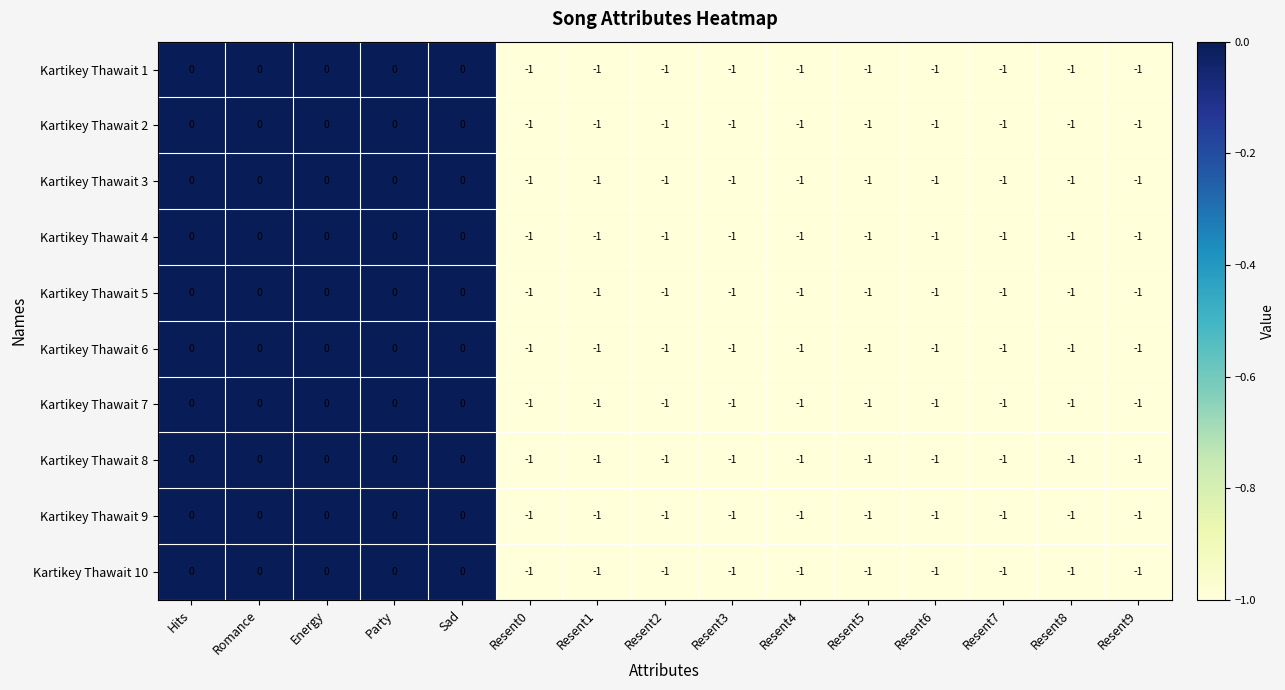

Is the value of Kartikey Thawait 7 at Party greater than the value of Kartikey Thawait 1 at Resent6?

Yes